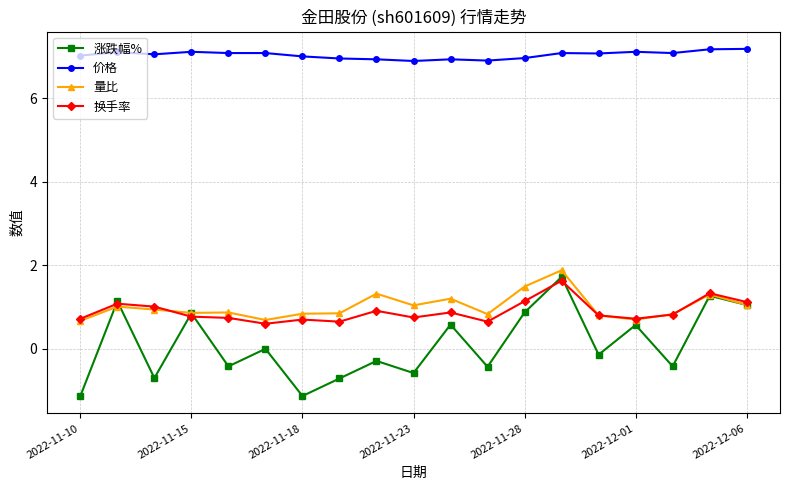

Is this an area chart (filled region under the line)?

No